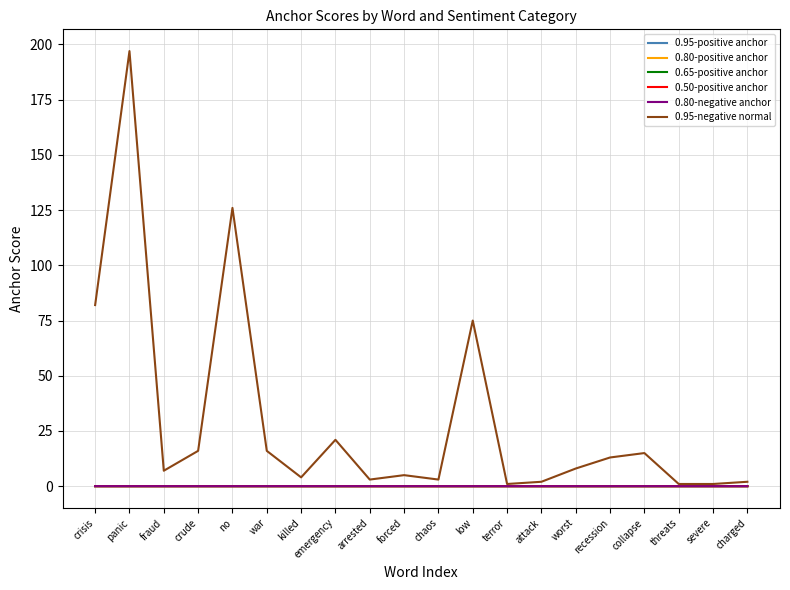

True or false: 0.50-positive anchor and 0.95-positive anchor intersect in this chart.

False